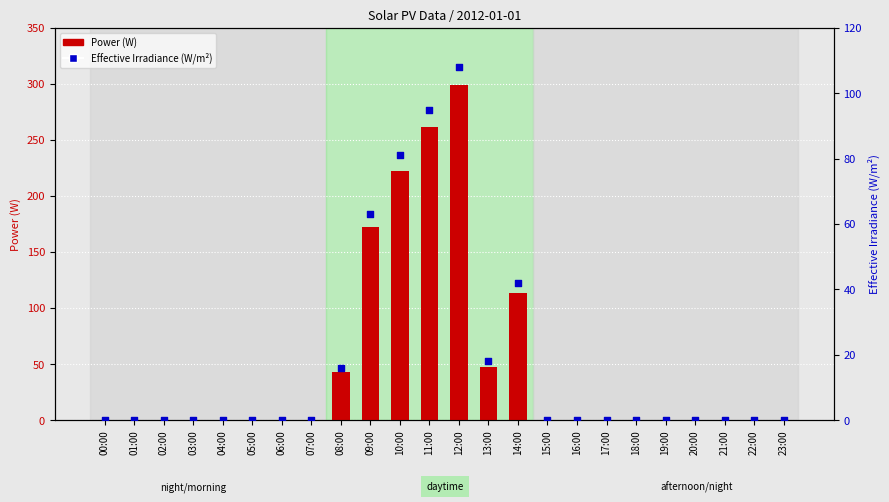

Is the value of Effective Irradiance (W/m²) at 04:00 greater than the value of Power (W) at 15:00?

No